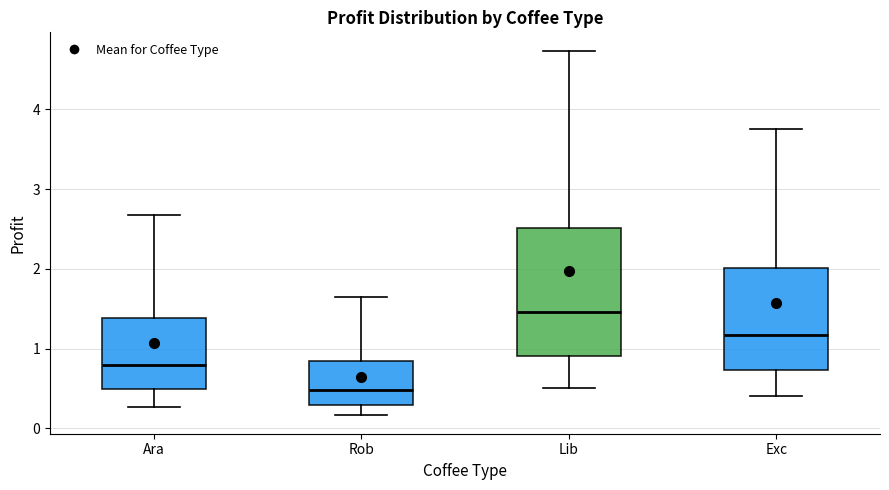

Where does the lower whisker of the box for Rob end on the y-axis? The values are not printed on the chart, so give them approximately, as read against the axis.

0.2